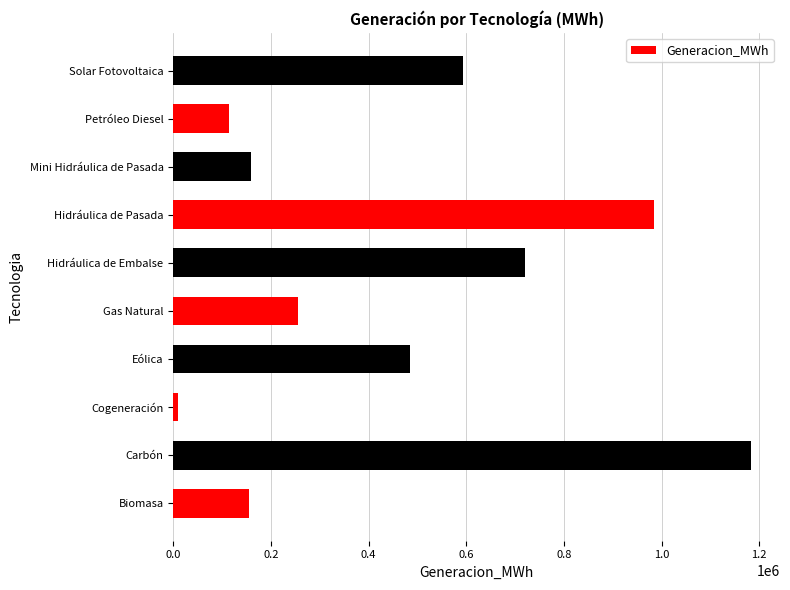

What value does the data have at Eólica?

484928.3